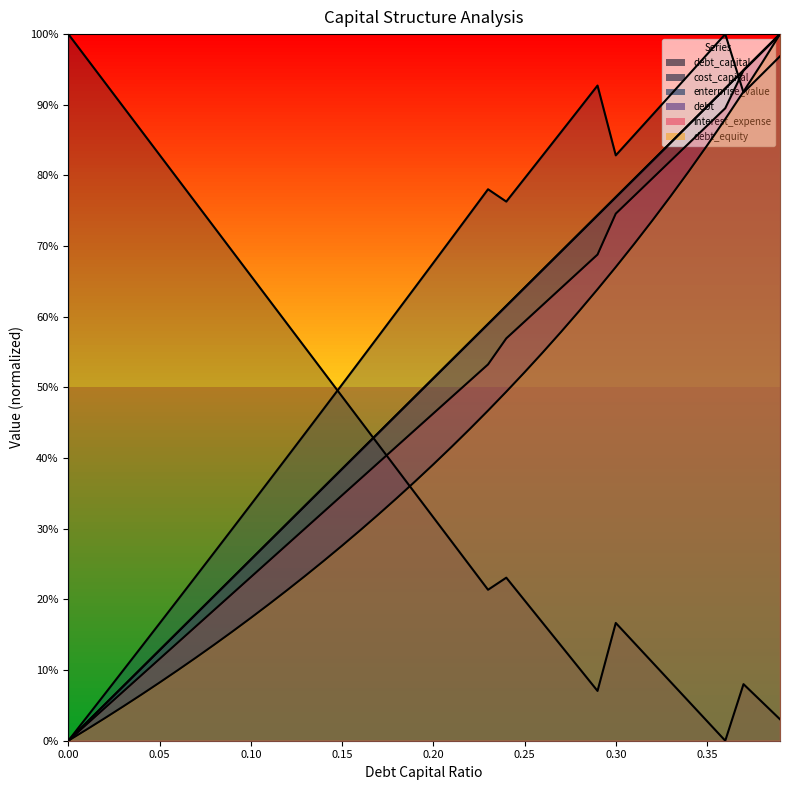

True or false: interest_expense and cost_capital intersect in this chart.

True